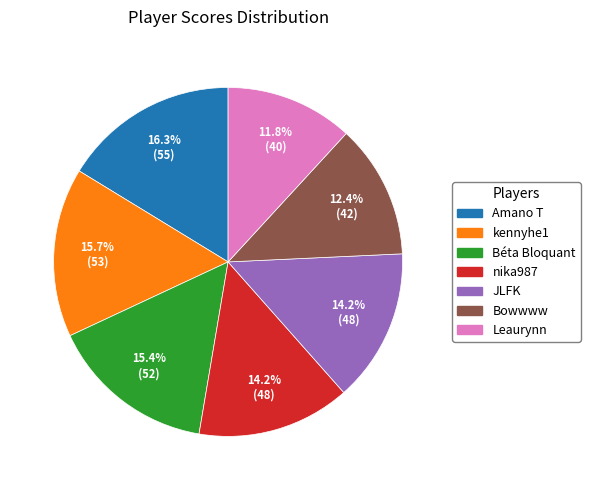

To the nearest percent, what is the average slice percentage?

14%